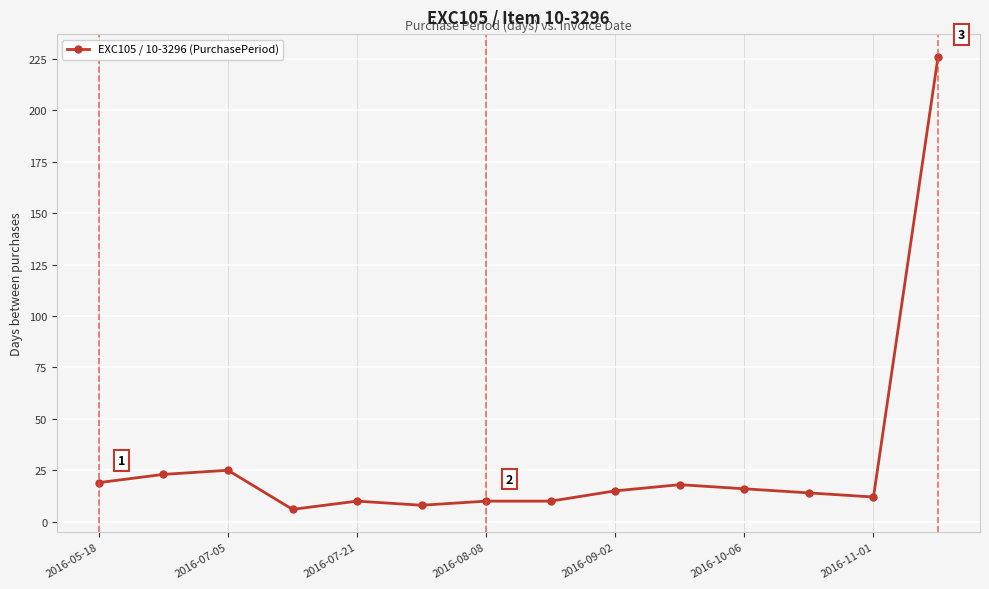

What is the smallest value displayed?

6